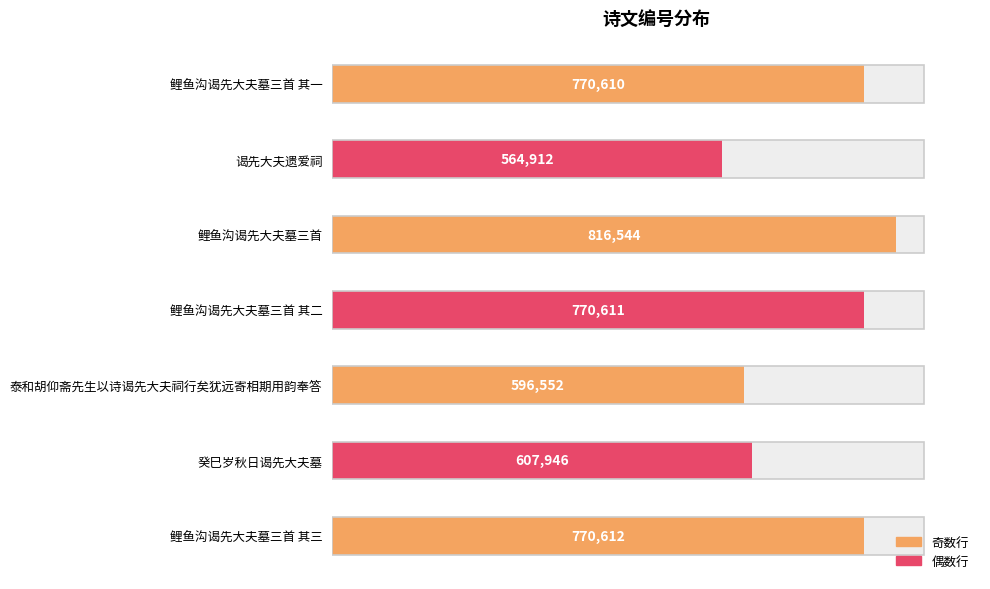

Count the number of values greater than 770610.

3